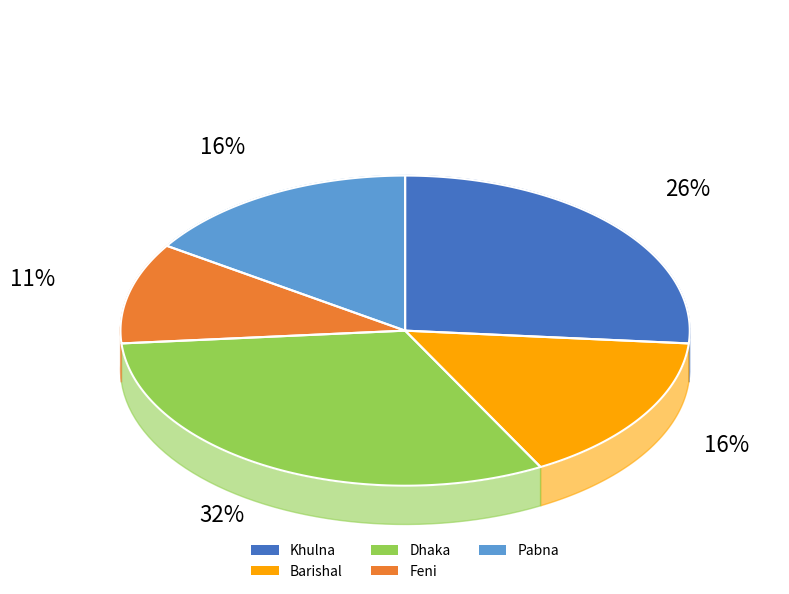

Approximately how many times larger is the value at Feni compared to Barishal?

0.7